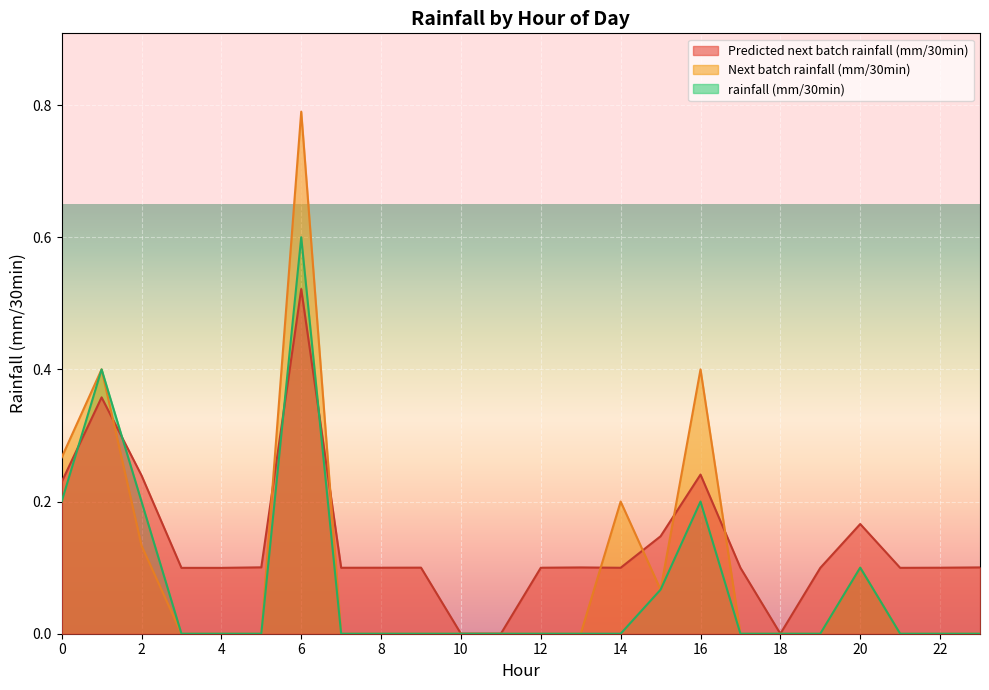

How many lines are shown in the chart?

3